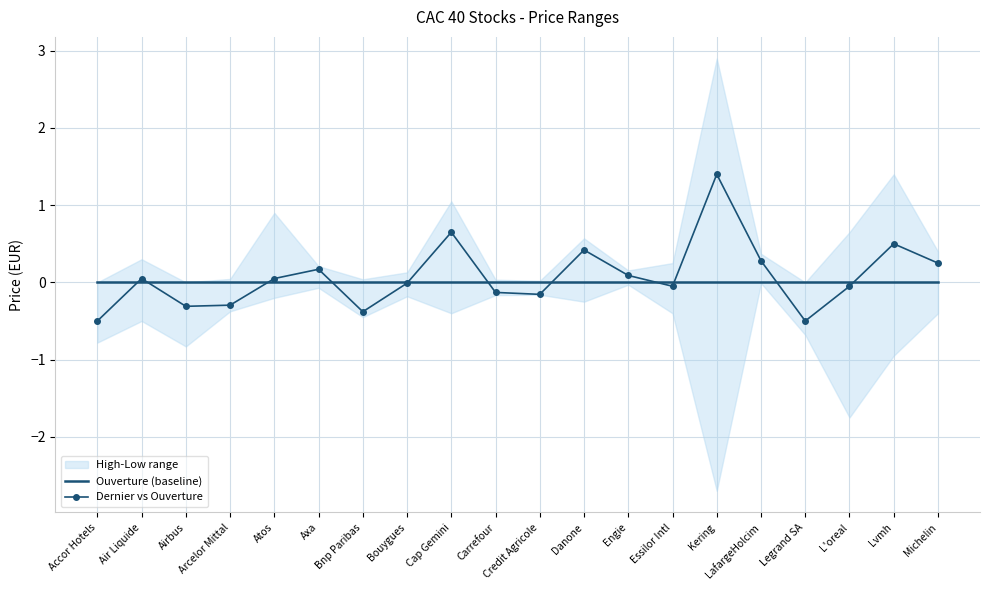

Reading left to right, transcribe all the data shown in this chart.

Ouverture (baseline): Accor Hotels=0.0	Air Liquide=0.0	Airbus=0.0	Arcelor Mittal=0.0	Atos=0.0	Axa=0.0	Bnp Paribas=0.0	Bouygues=0.0	Cap Gemini=0.0	Carrefour=0.0	Credit Agricole=0.0	Danone=0.0	Engie=0.0	Essilor Intl=0.0	Kering=0.0	LafargeHolcim=0.0	Legrand SA=0.0	L'oreal=0.0	Lvmh=0.0	Michelin=0.0
Dernier vs Ouverture: Accor Hotels=-0.5	Air Liquide=0.0	Airbus=-0.3	Arcelor Mittal=-0.3	Atos=0.0	Axa=0.2	Bnp Paribas=-0.4	Bouygues=-0.0	Cap Gemini=0.7	Carrefour=-0.1	Credit Agricole=-0.2	Danone=0.4	Engie=0.1	Essilor Intl=-0.0	Kering=1.4	LafargeHolcim=0.3	Legrand SA=-0.5	L'oreal=-0.1	Lvmh=0.5	Michelin=0.2